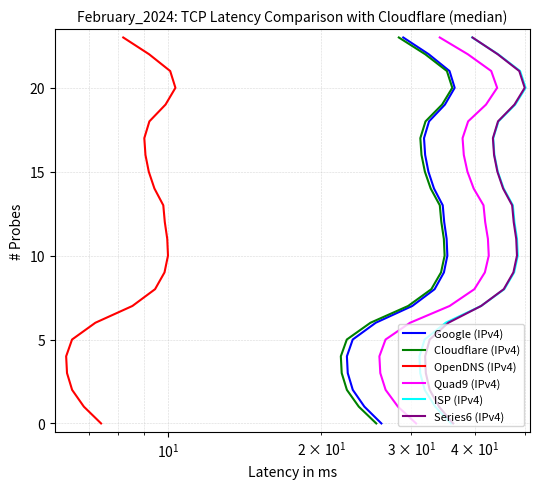

What are all the series names shown in the legend?

Google (IPv4), Cloudflare (IPv4), OpenDNS (IPv4), Quad9 (IPv4), ISP (IPv4), Series6 (IPv4)